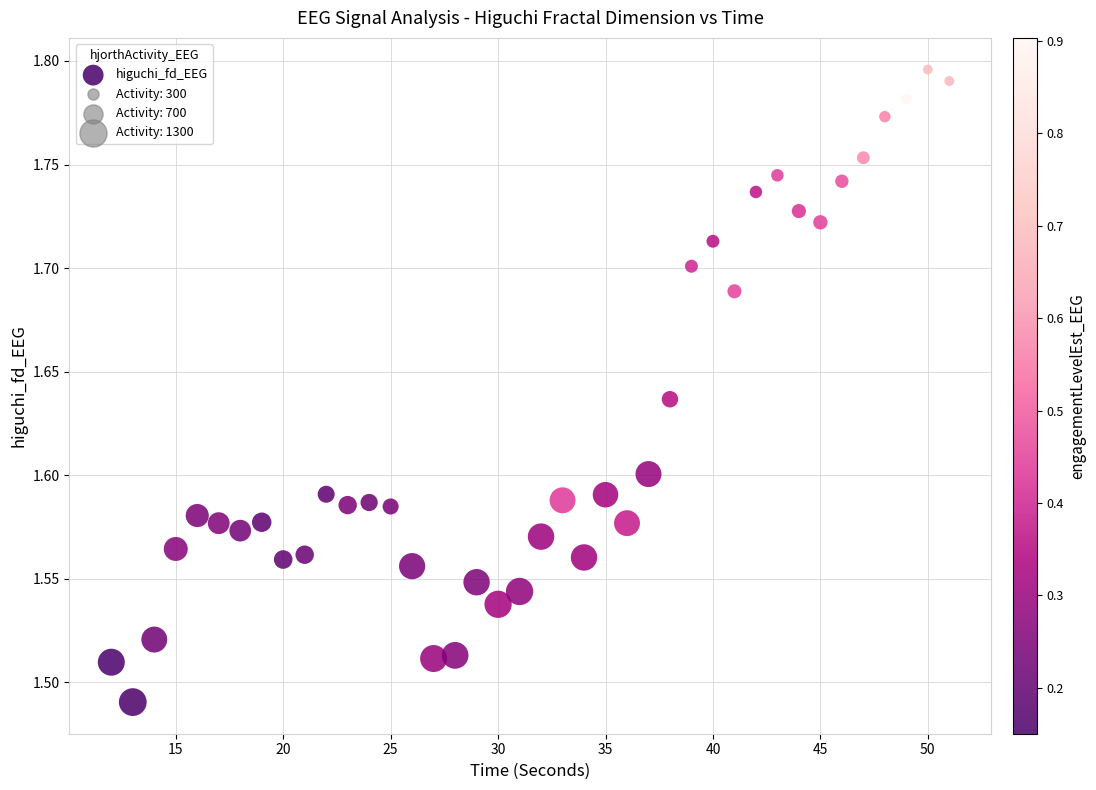

What is the range of Y values (max minus min)?

0.3